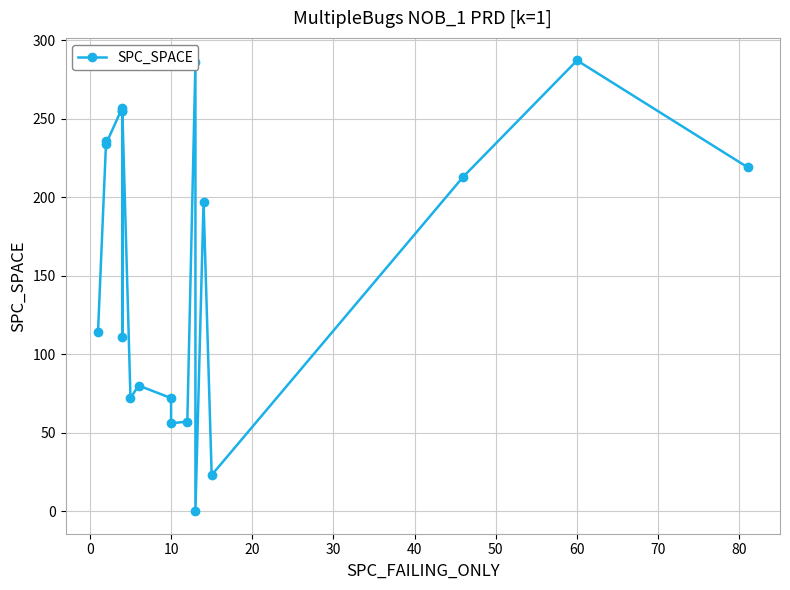

What is the difference between the maximum and minimum values?

287